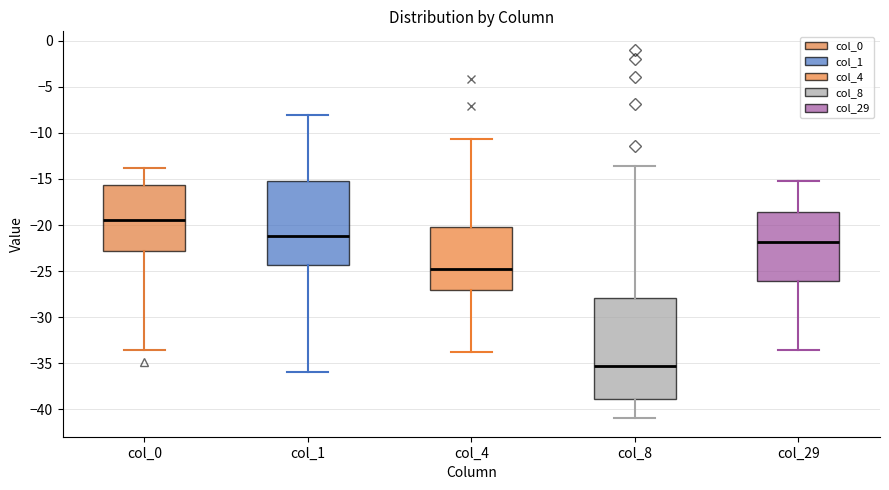

Which box's median line is the highest?

col_0